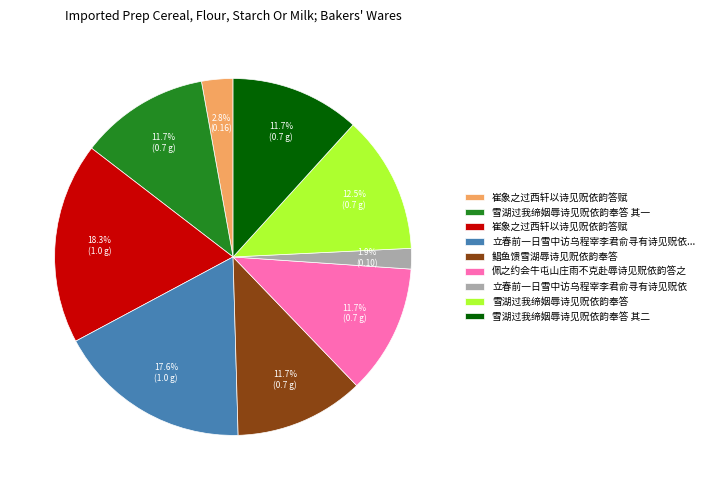

Is there any slice that represents more than half of the pie?

No